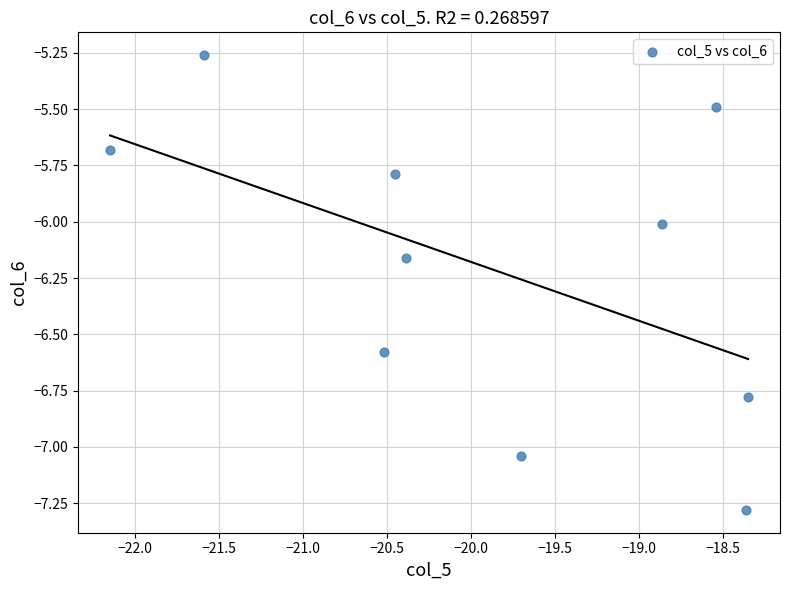

What is the range of X values (max minus min)?

3.8